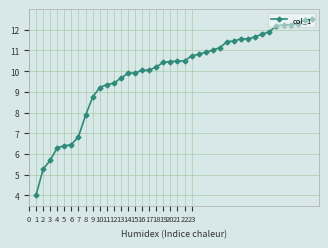

What is the sum of all values?

397.1